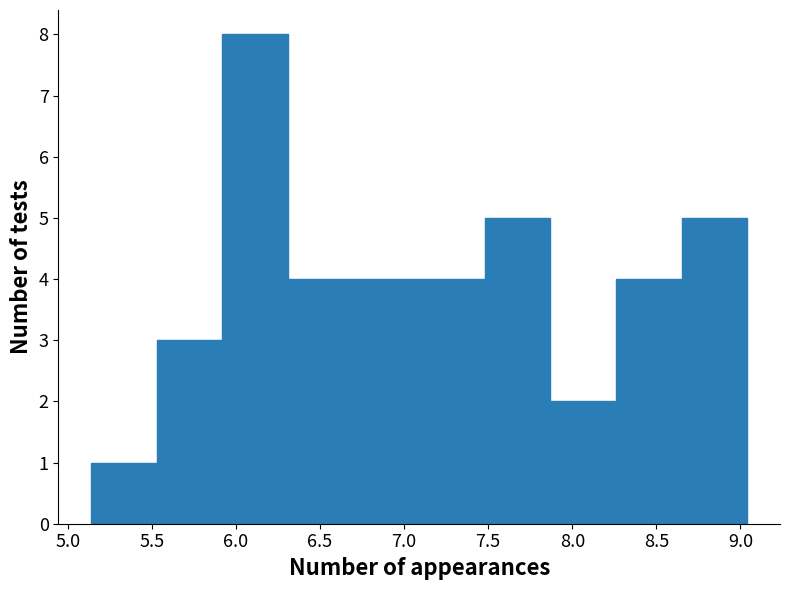

Reading left to right, list every bar in this chart as the range it spans on the x-axis followed by its height. Neither the bar edges nor the heights are printed on the chart, so give them approximately, as read against the axes.

5.14 to 5.53: 1
5.53 to 5.92: 3
5.92 to 6.31: 8
6.31 to 6.70: 4
6.70 to 7.09: 4
7.09 to 7.48: 4
7.48 to 7.87: 5
7.87 to 8.26: 2
8.26 to 8.65: 4
8.65 to 9.04: 5